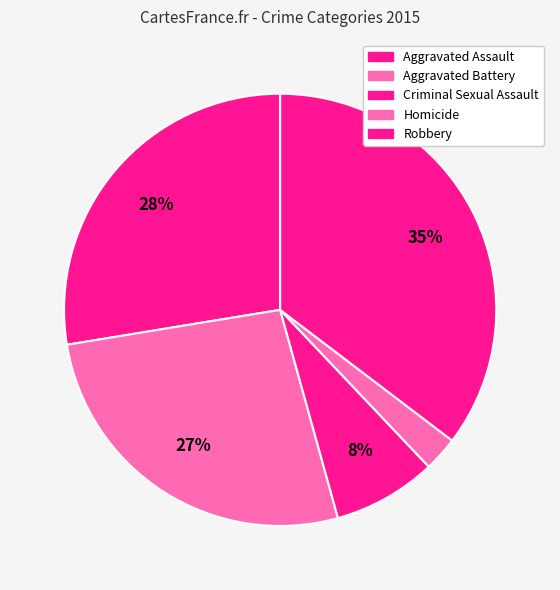

What is the total percentage of Aggravated Battery and Aggravated Assault?

54.3%